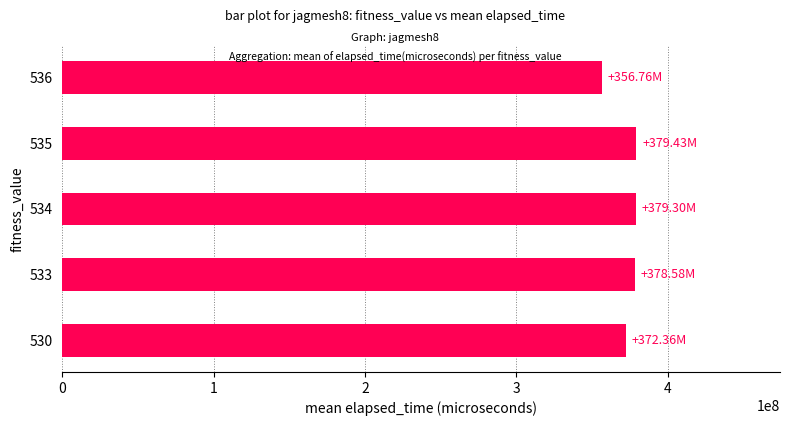

How many data points does each series have?

5